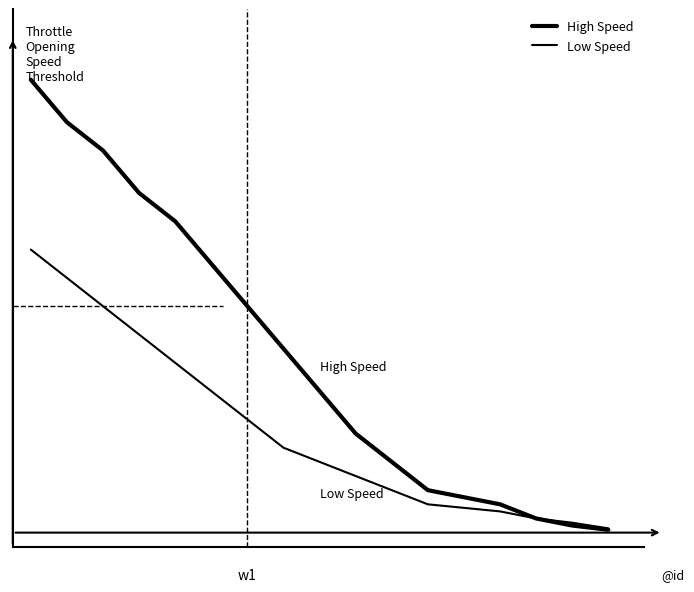

Does the chart have visible grid lines?

No